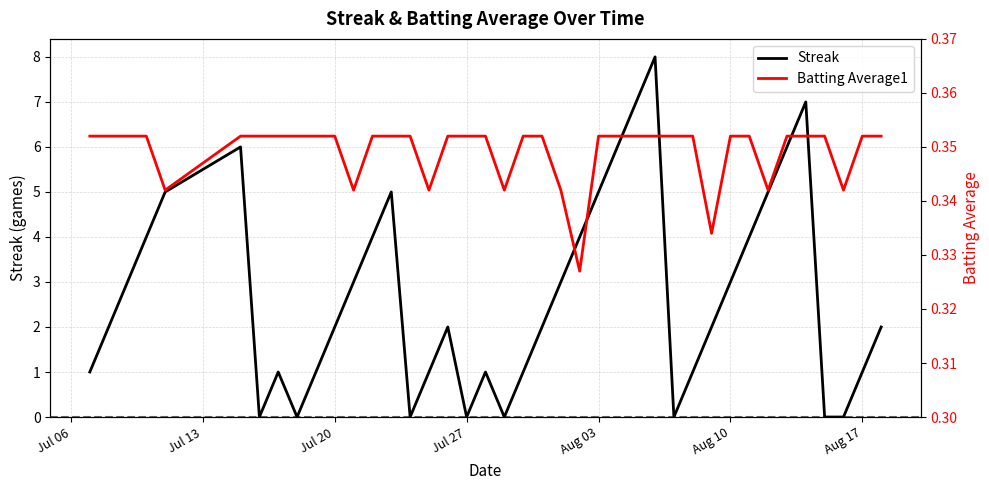

True or false: Streak has a value of 3 at Jul 20.

False